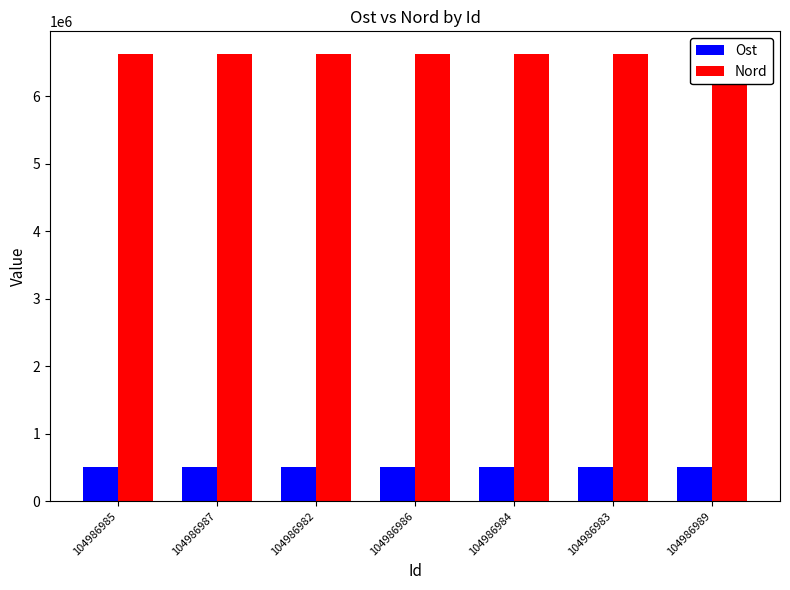

How many data points in Nord are less than 6629535?

3